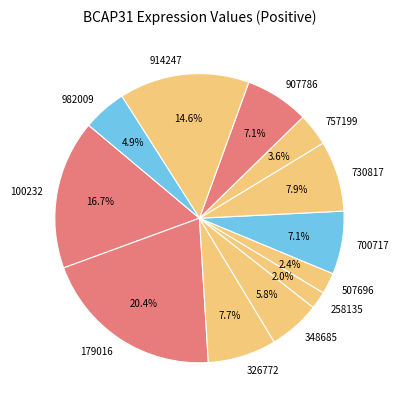

The 100232 slice represents 2% of the pie. True or false?

False